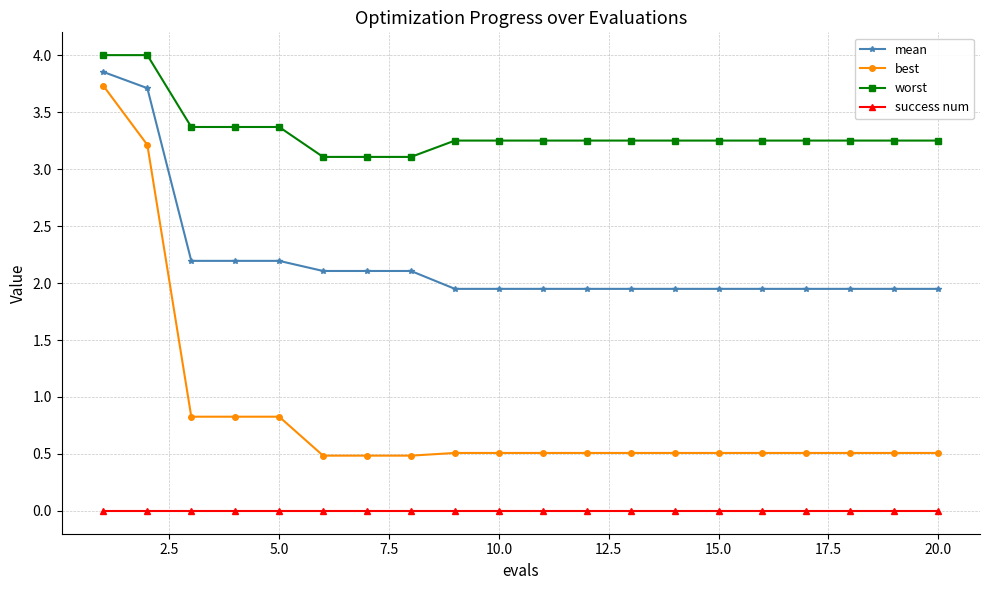

What is the greatest value displayed?

4.0